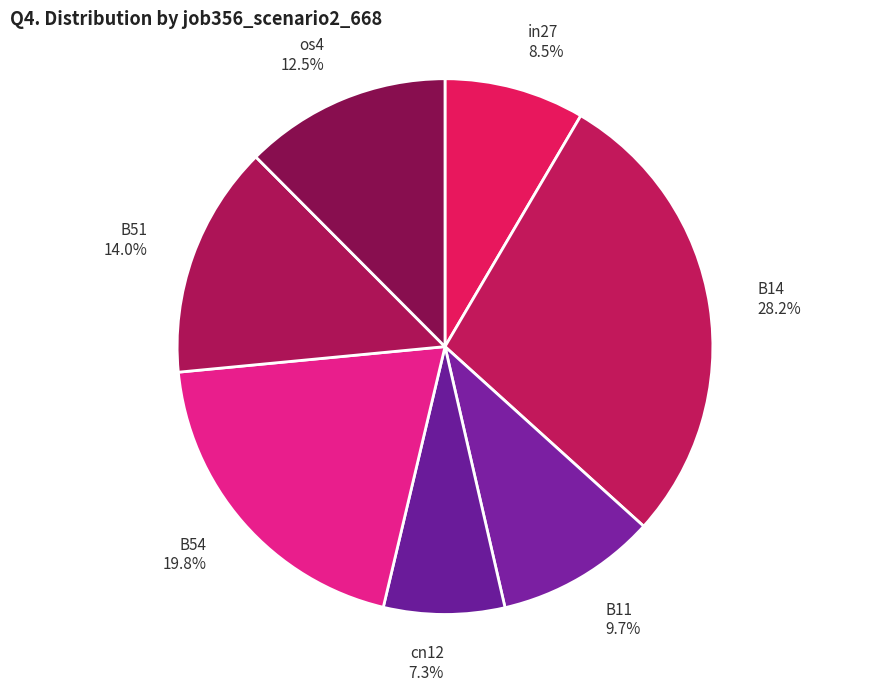

Which has a higher value, cn12 or B54?

B54